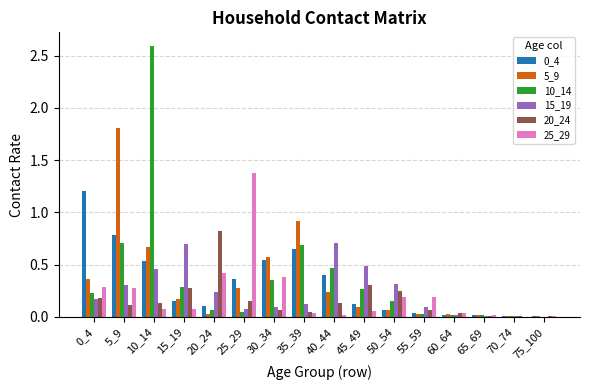

Is the value of 25_29 at 25_29 greater than the value of 15_19 at 65_69?

Yes